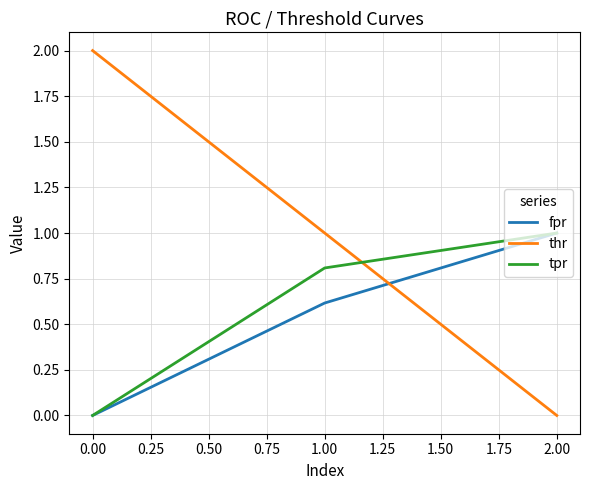

Which series has the widest spread of values?

thr